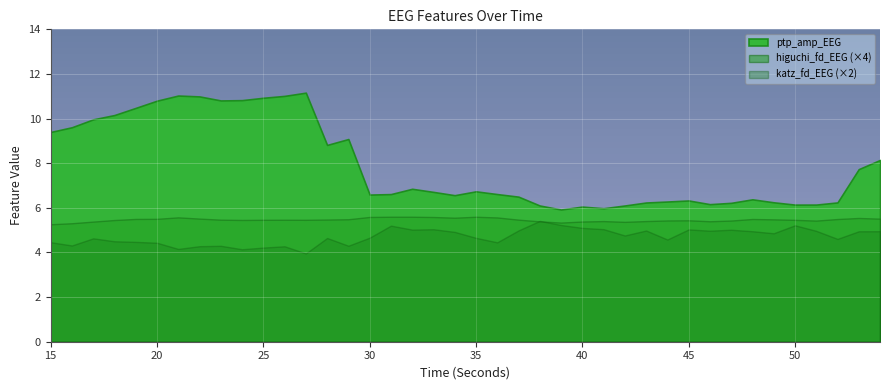

How many interior local valleys does the ptp_amp_EEG series have?

8